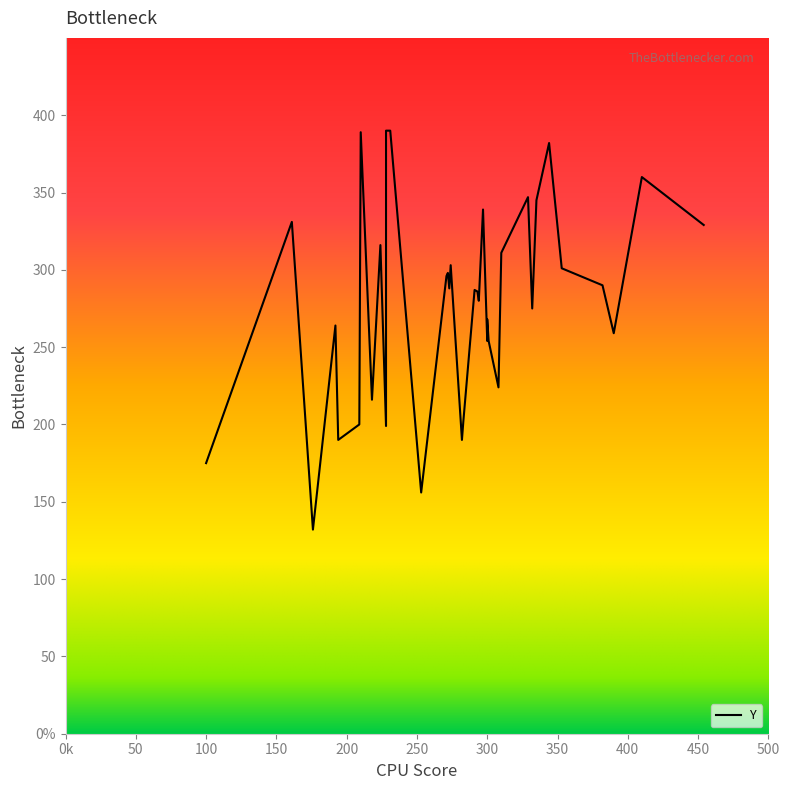

How many values exceed 287?

18